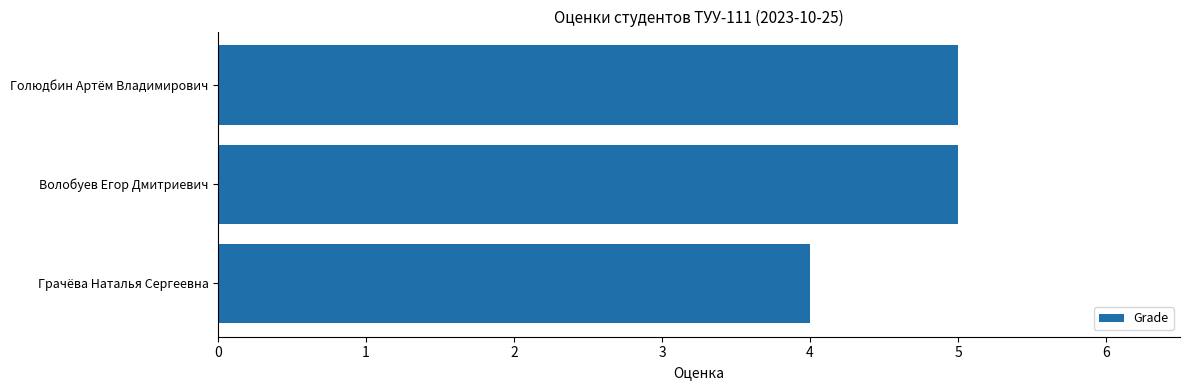

True or false: the data shows 7 at Голюдбин Артём Владимирович.

False